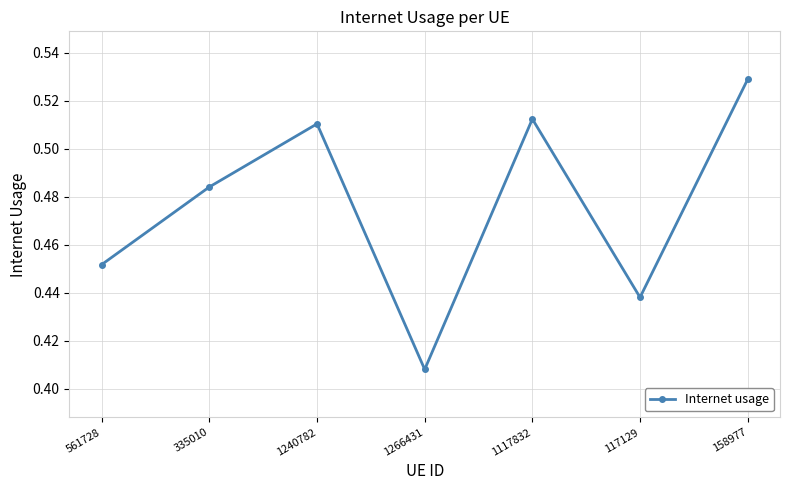

What is the label of the 5th point from the right?

1240782